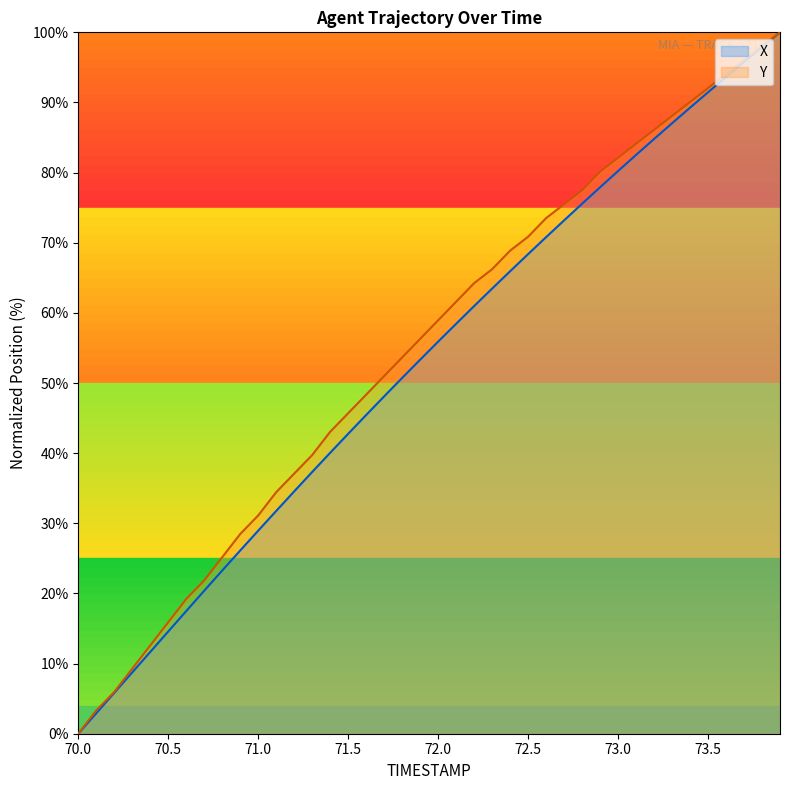

True or false: X and Y intersect in this chart.

False